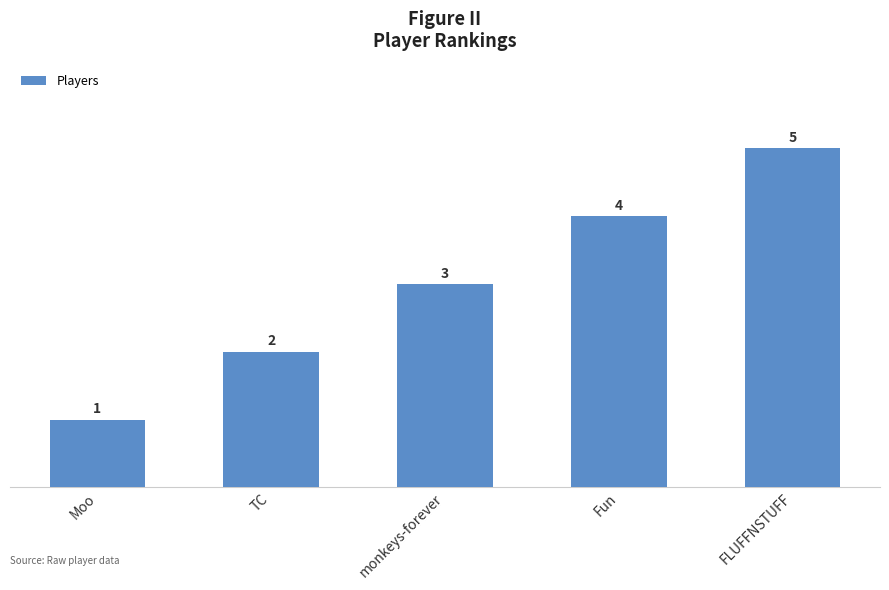

What position from the left is Moo?

1